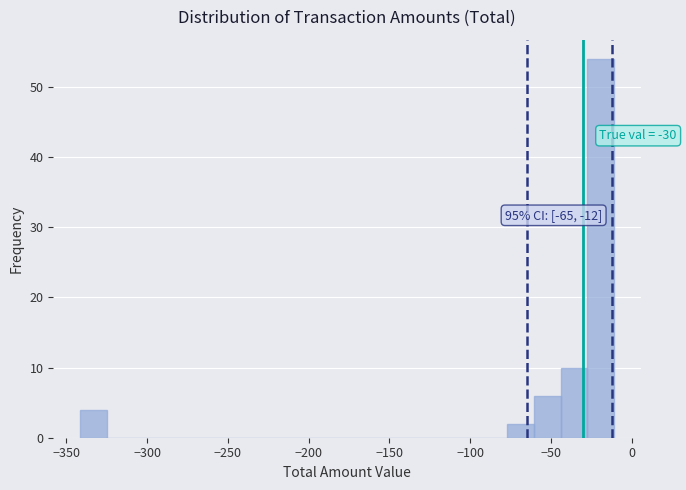

Around what value on the x-axis is the tallest bar? Give the approximate position of its centre, as read against the axis.

-20